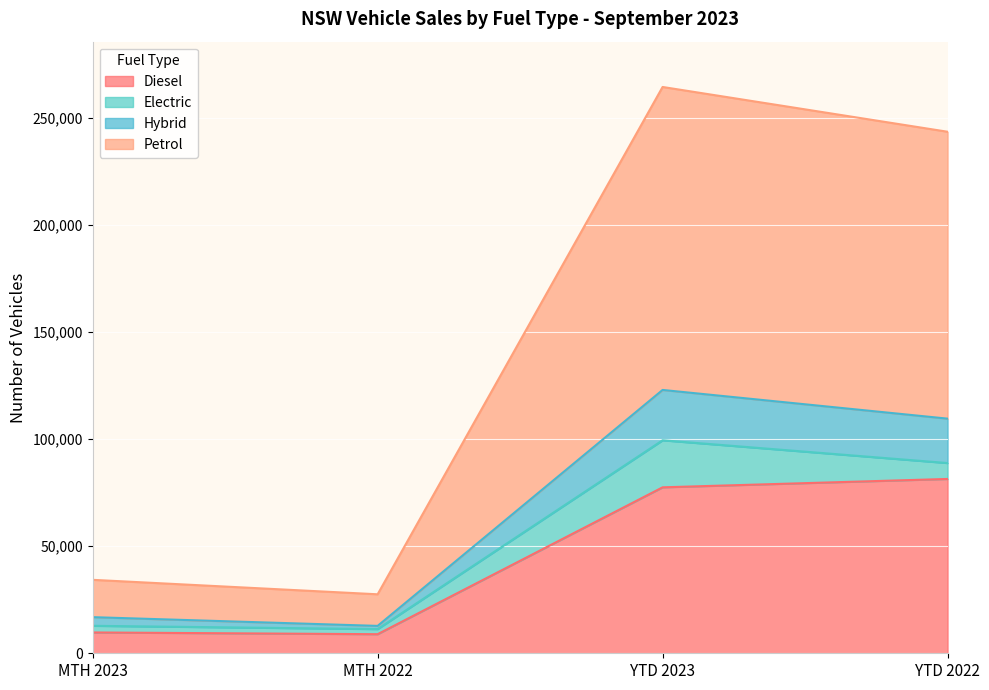

How many interior local valleys does the Petrol series have?

1